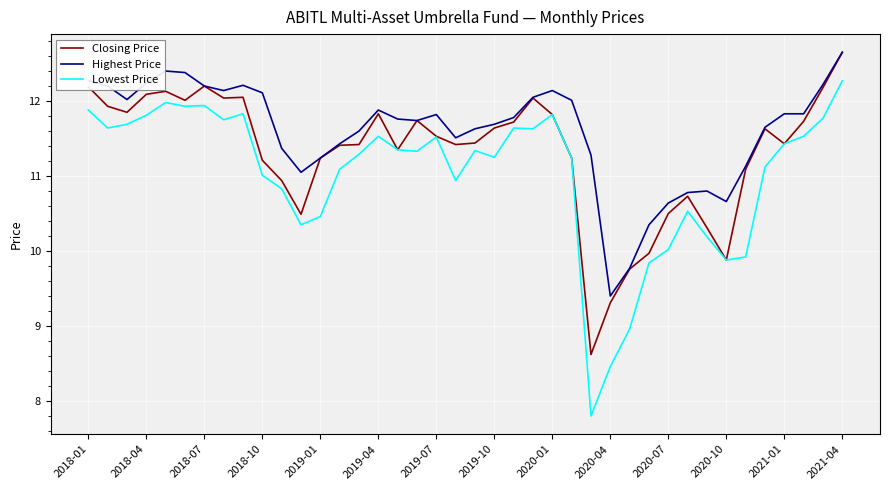

What is the highest value of the Closing Price series?

12.7